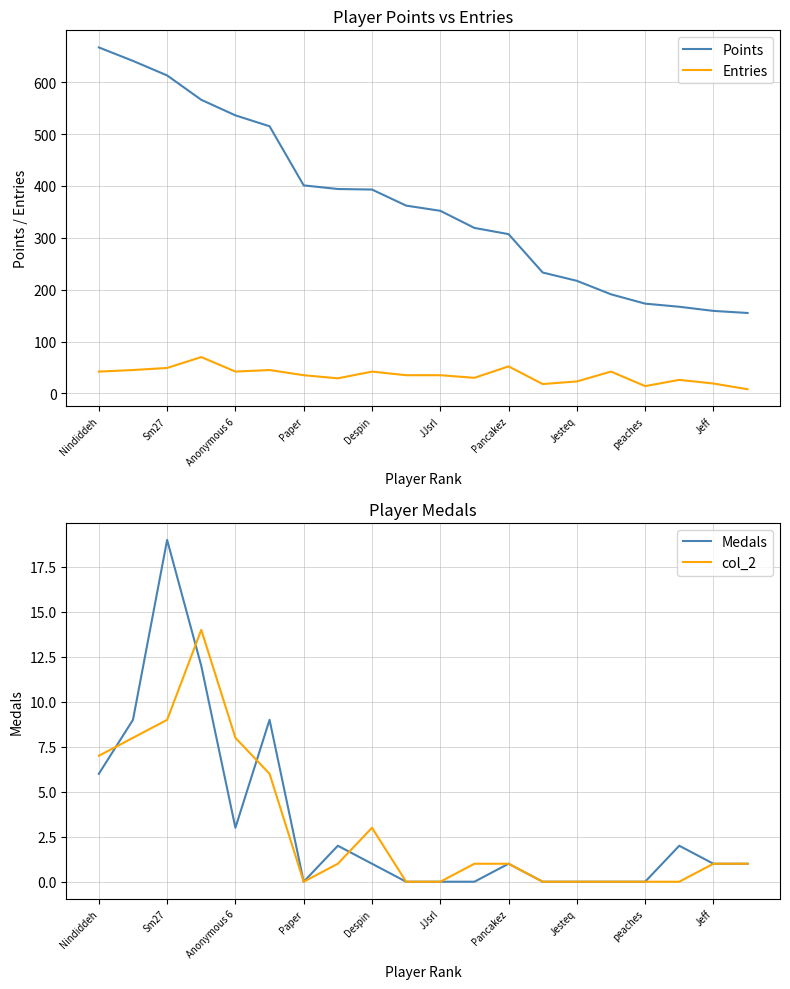

At which category is the sum across all series the highest?

Nindiddeh